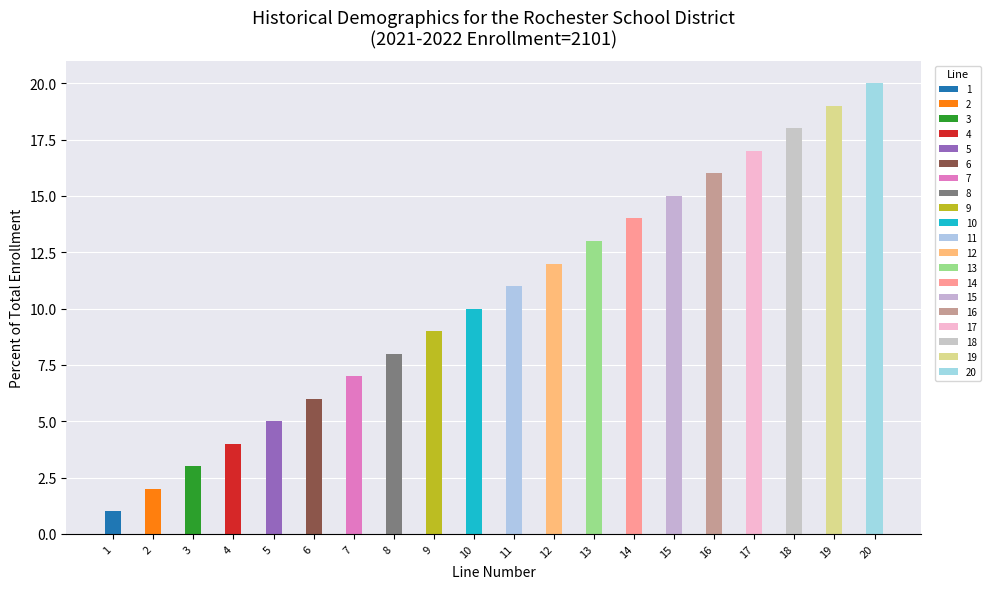

How many categories are shown in the chart?

20